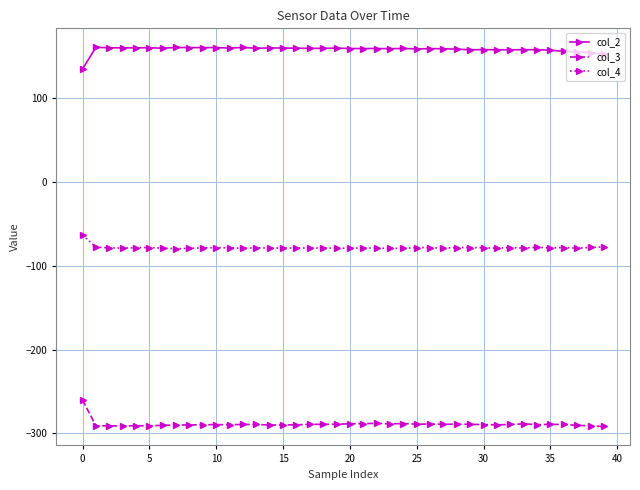

Rank the series by their average value, from lowest to highest.

col_3, col_4, col_2